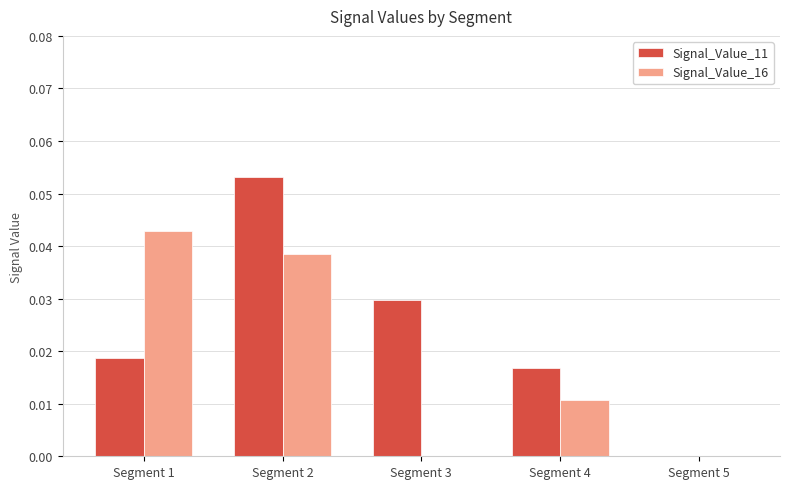

At which category is the sum across all series the highest?

Segment 2